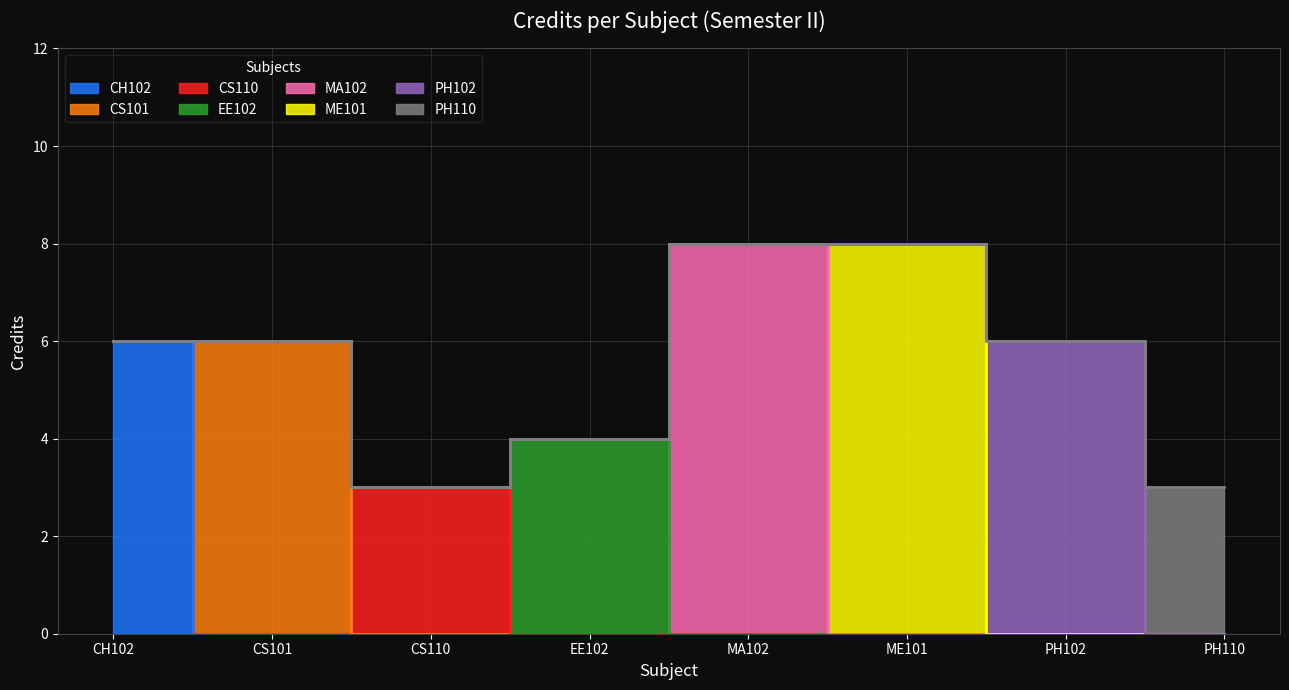

Does the chart display data point markers on the line(s)?

No